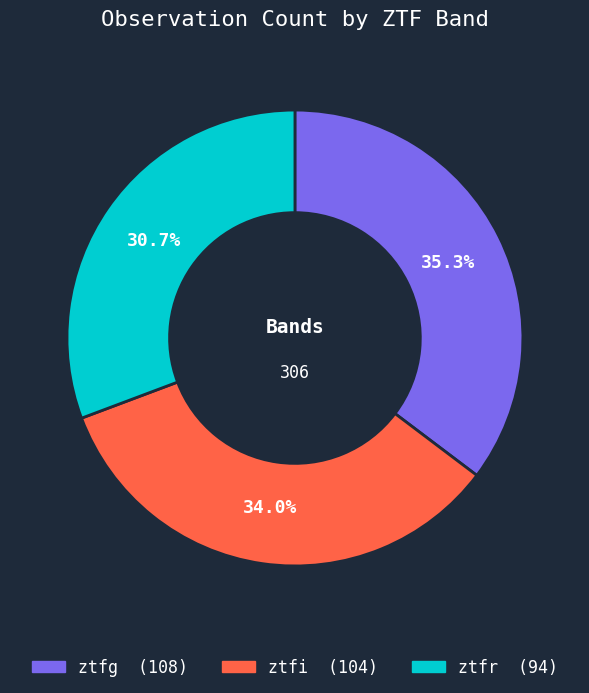

What portion of the pie excludes ztfr?

69.3%